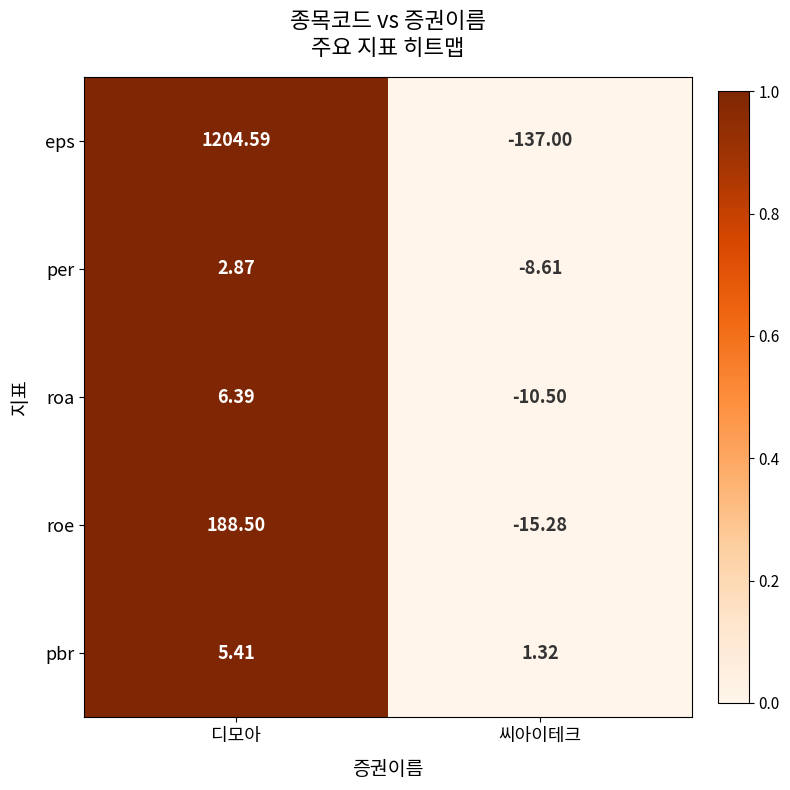

Between 디모아 and 씨아이테크, which series saw the biggest shift?

eps